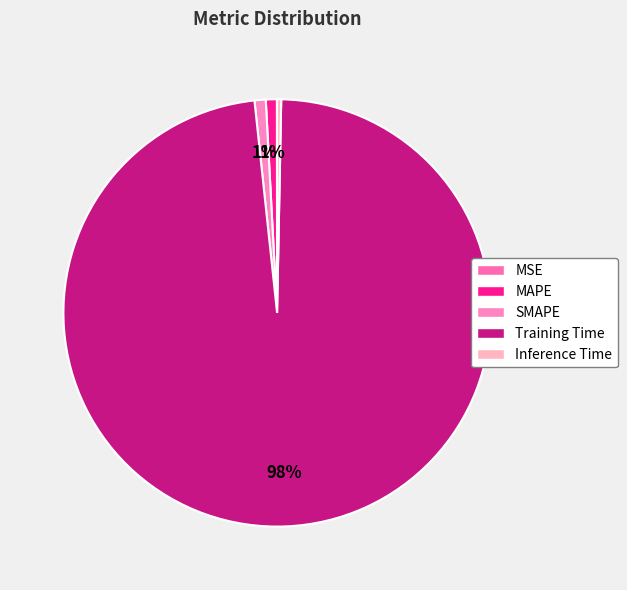

To the nearest percent, what portion does SMAPE represent?

1%